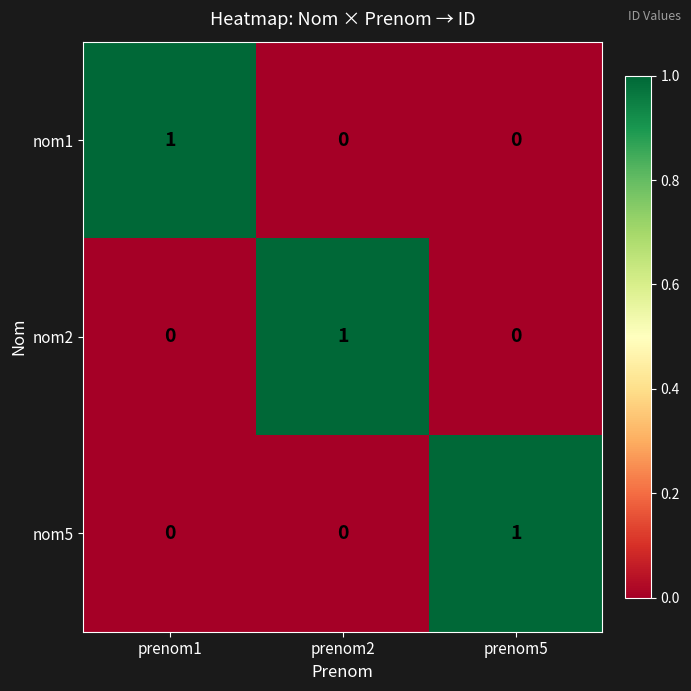

Reading left to right, extract all data points from this chart.

nom1: prenom1=1	prenom2=0	prenom5=0
nom2: prenom1=0	prenom2=1	prenom5=0
nom5: prenom1=0	prenom2=0	prenom5=1